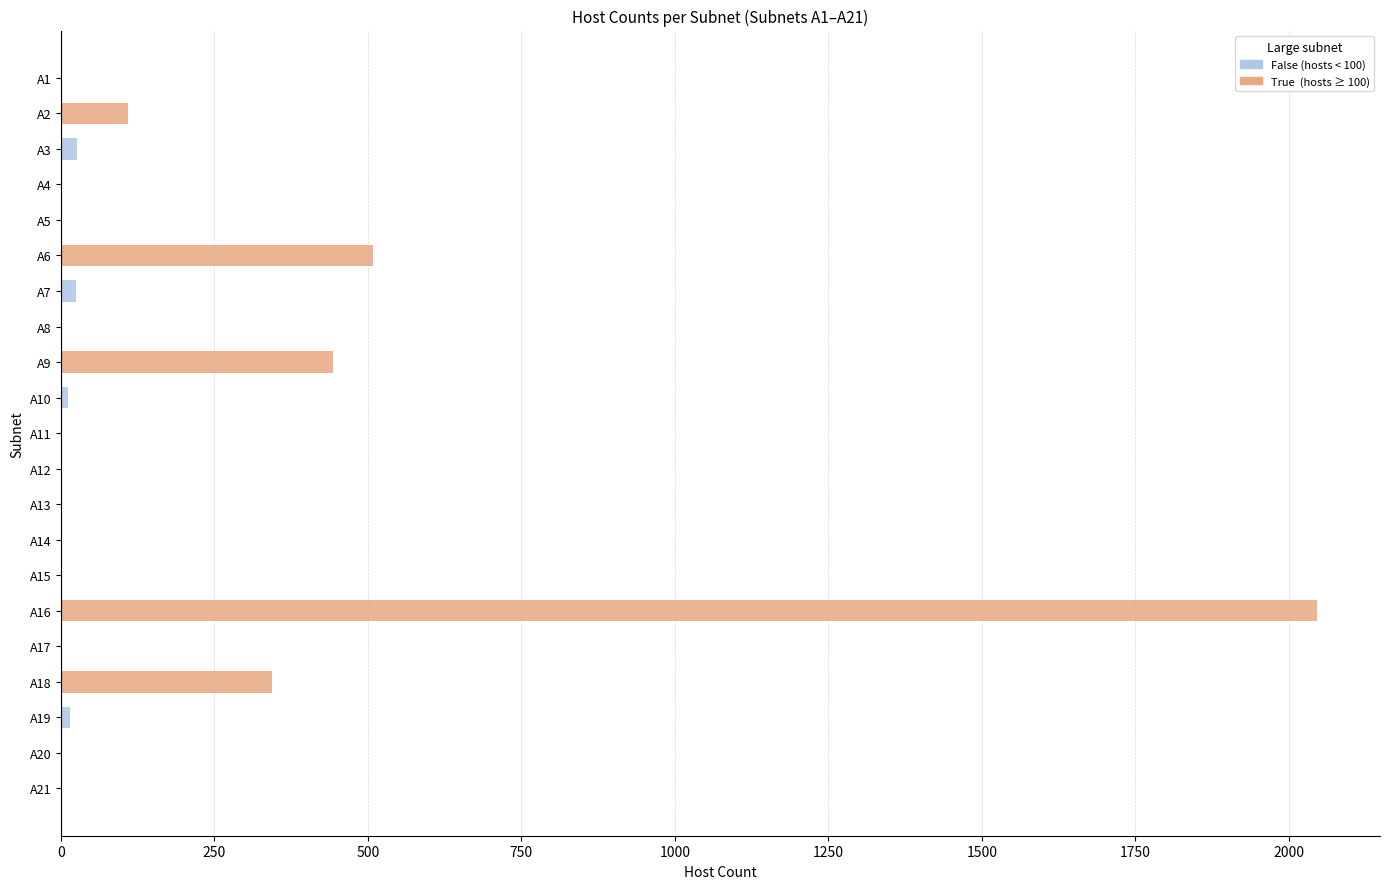

What is the difference between the maximum and minimum values?

2045